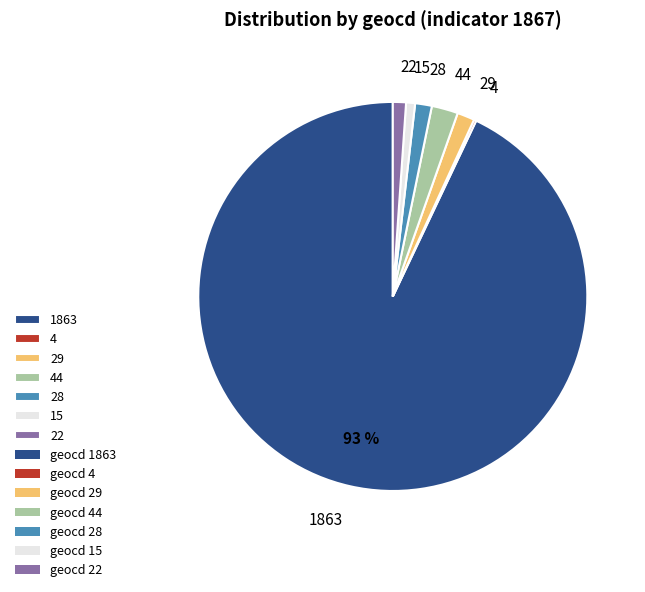

The 1863 slice represents 99% of the pie. True or false?

False